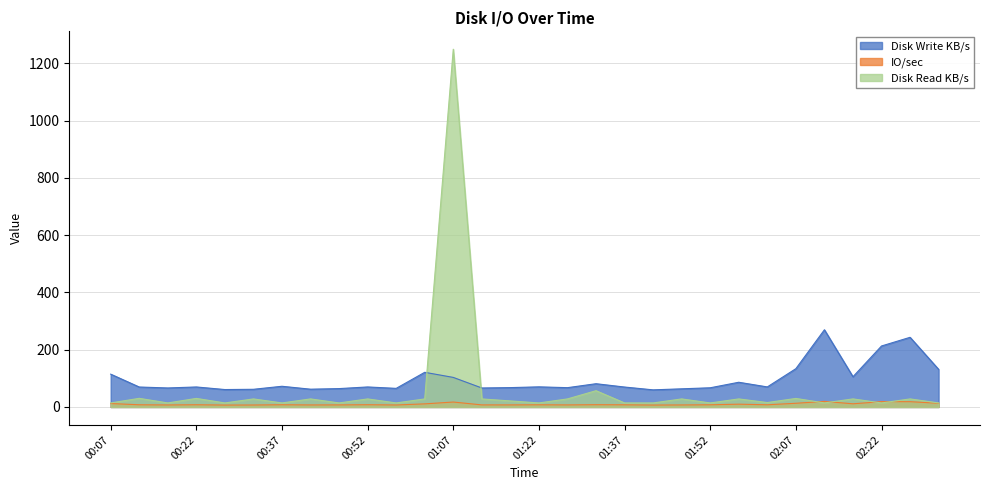

At 01:32, list the series in order from smallest to largest.

IO/sec, Disk Read KB/s, Disk Write KB/s